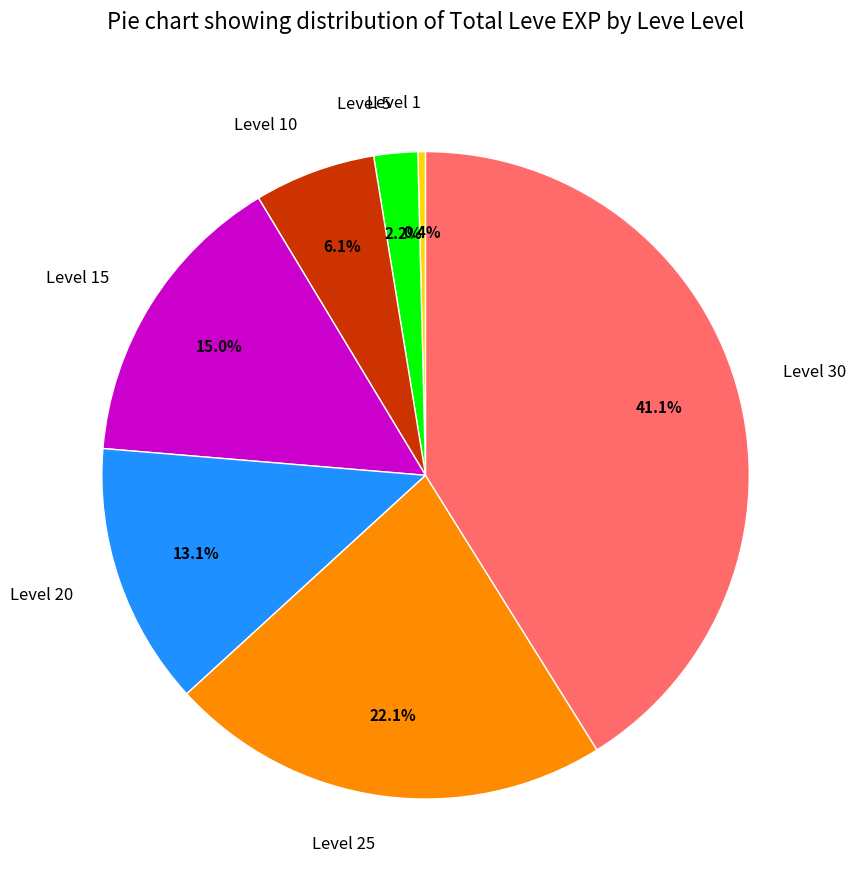

Between Level 25 and Level 10, which is larger?

Level 25